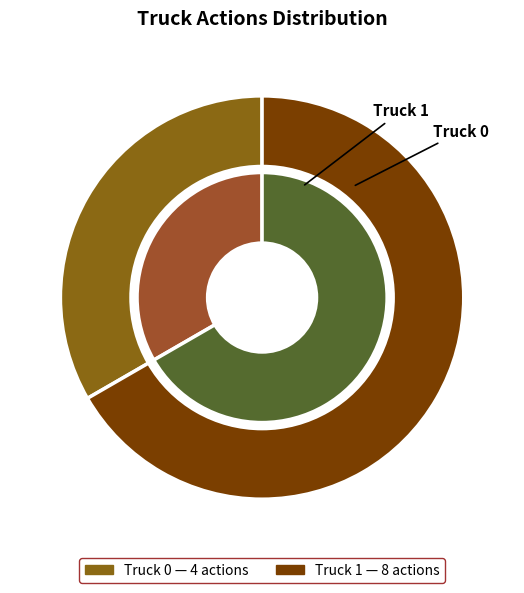

To the nearest percent, what is the average slice percentage?

50%